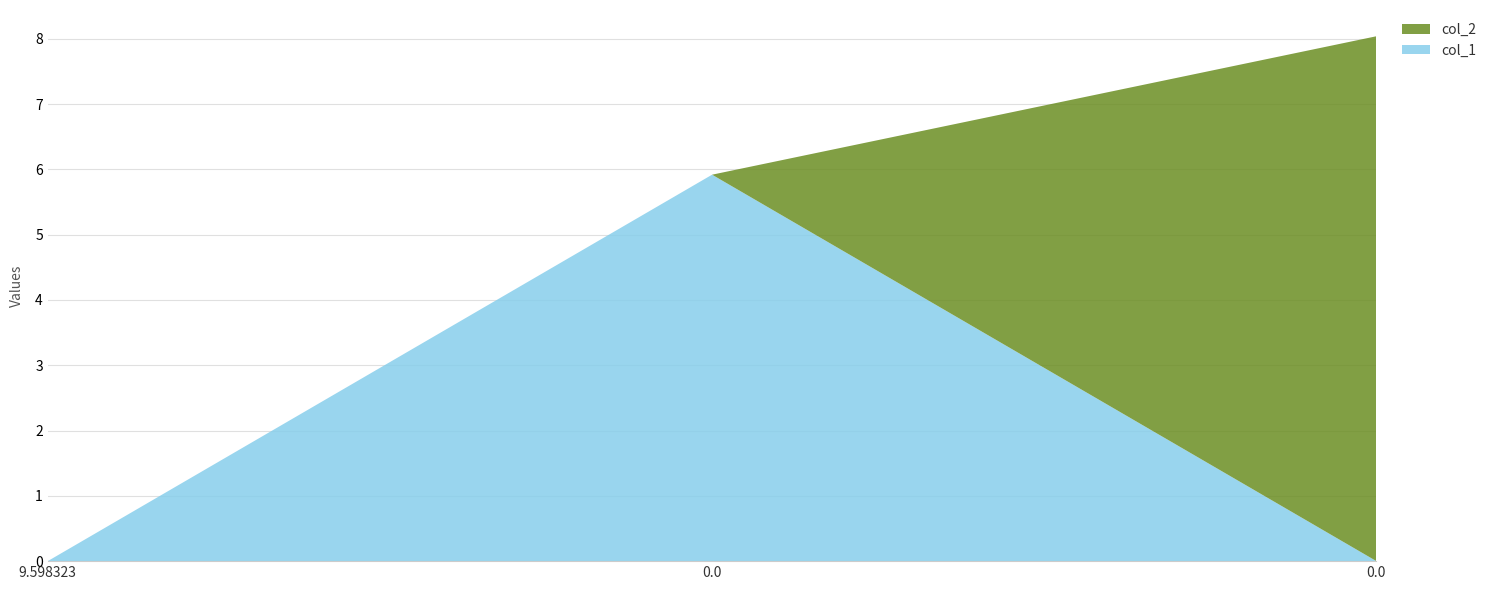

Reading right to left, what are all the values shown in this chart?

col_1: 0.0	5.9	0.0
col_2: 8.0	0.0	0.0